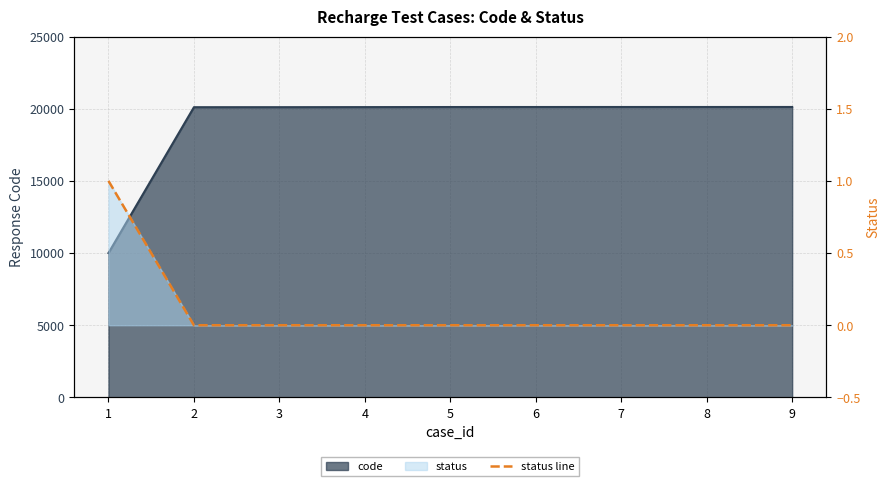

How many categories are shown in the chart?

9